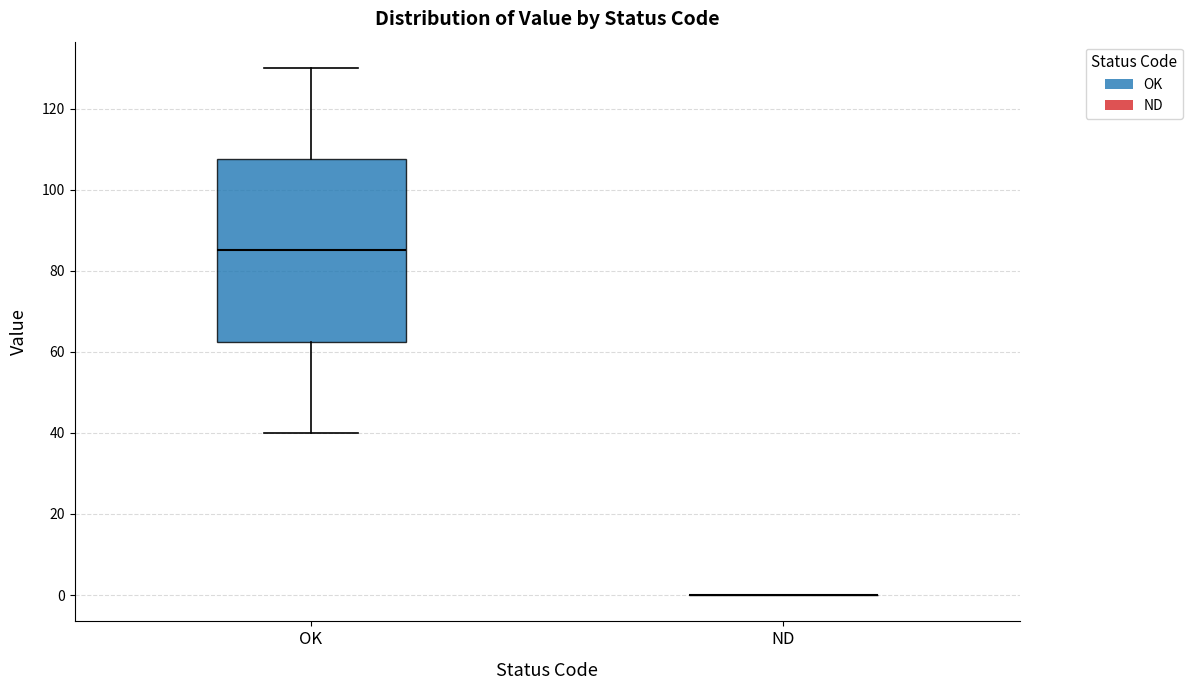

Comparing the boxes themselves (not the whiskers), which one is the tallest?

OK